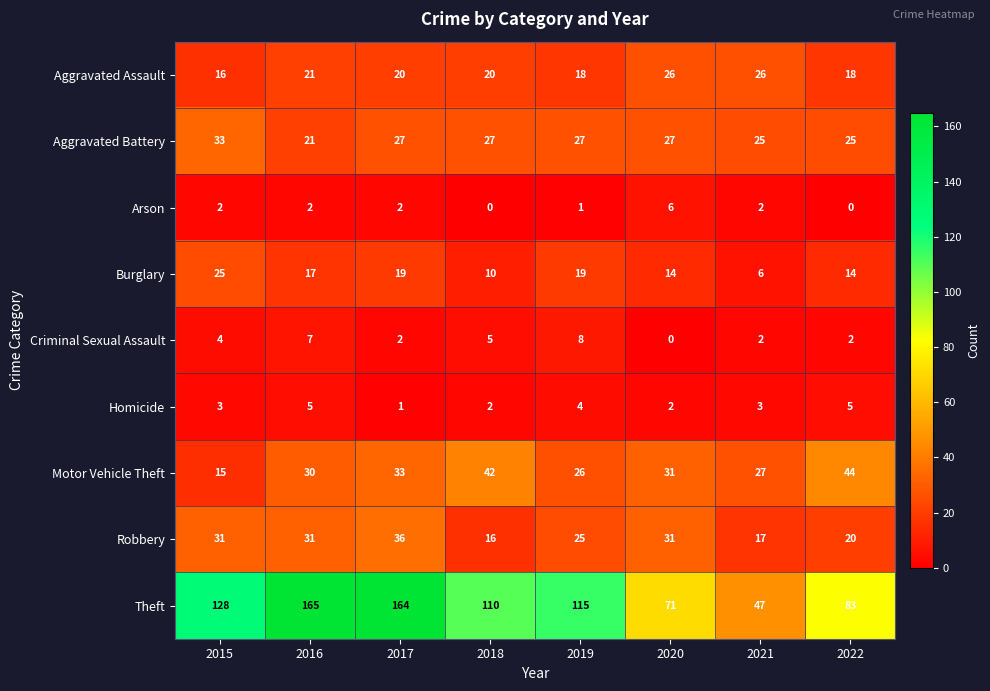

How many categories are shown in the chart?

8